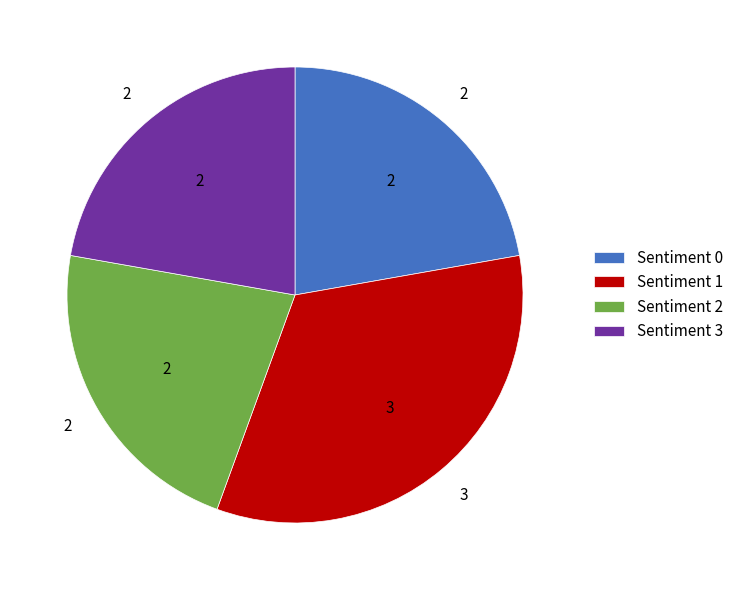

What is the largest slice in the pie chart?

Sentiment 1